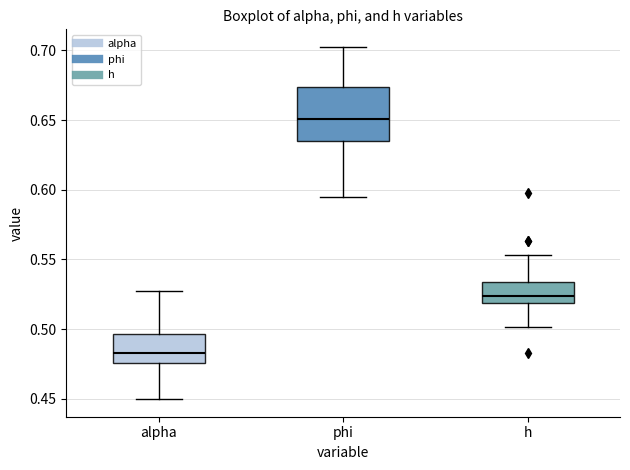

Where does the upper whisker of the box for alpha end on the y-axis? The values are not printed on the chart, so give them approximately, as read against the axis.

0.525